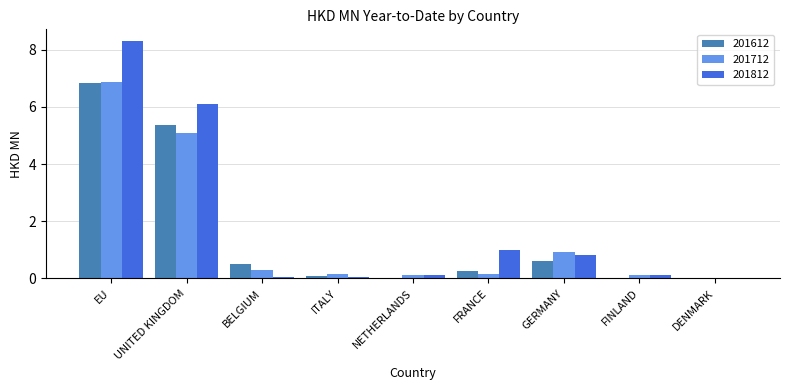

At which category is the sum across all series the highest?

EU